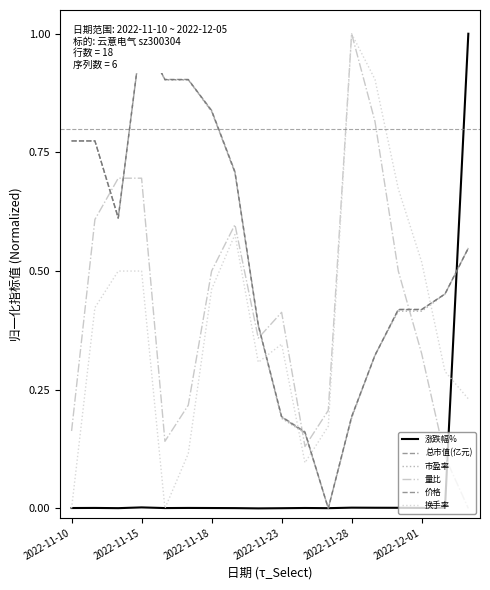

True or false: 总市值(亿元) and 市盈率 intersect in this chart.

True